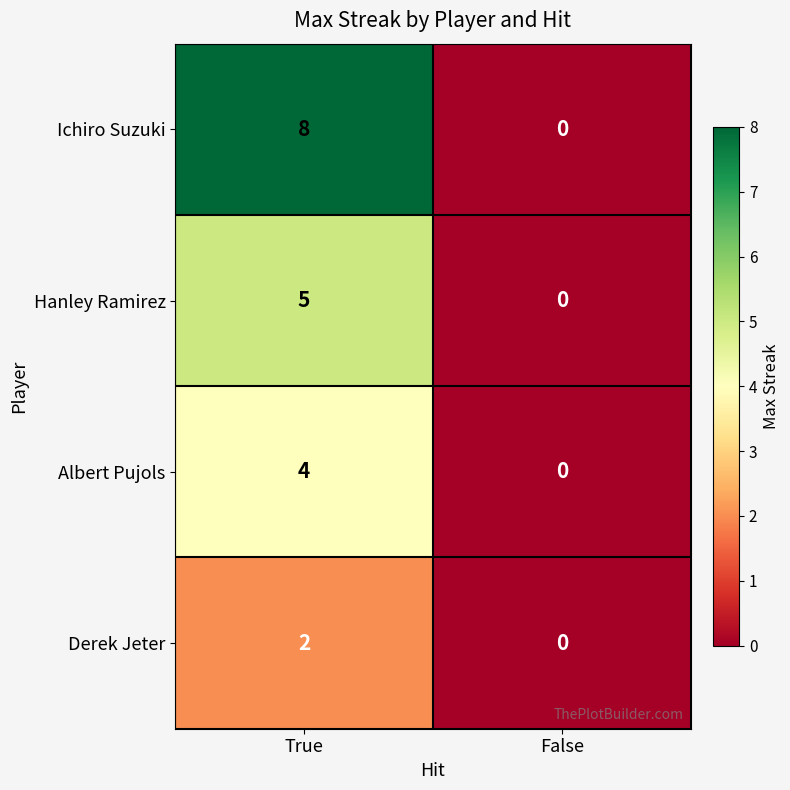

Which category has the lowest value across all series?

False